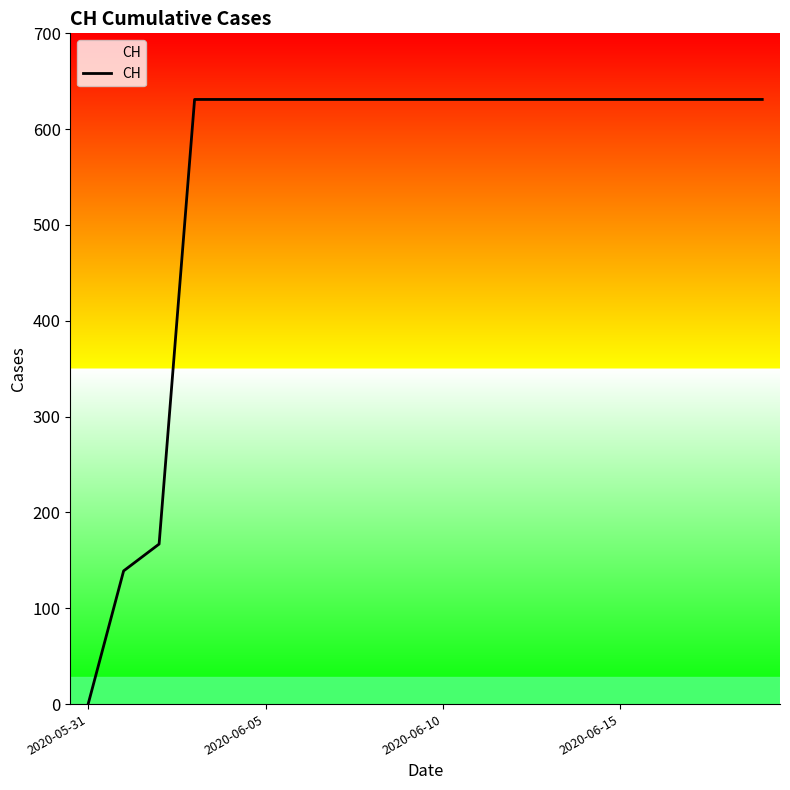

What is the difference between the maximum and minimum values?

631